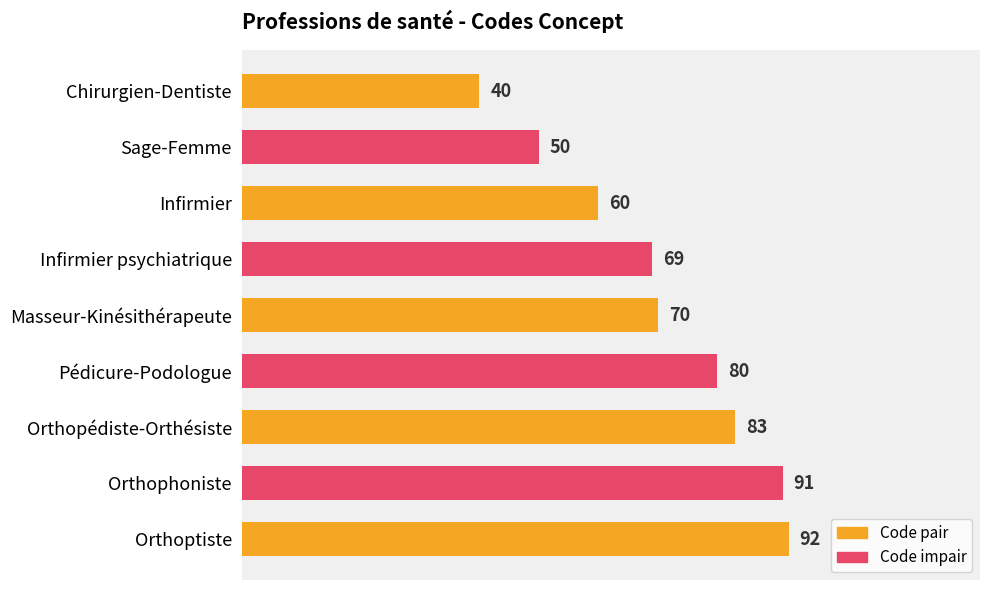

Does the chart contain any negative values?

No